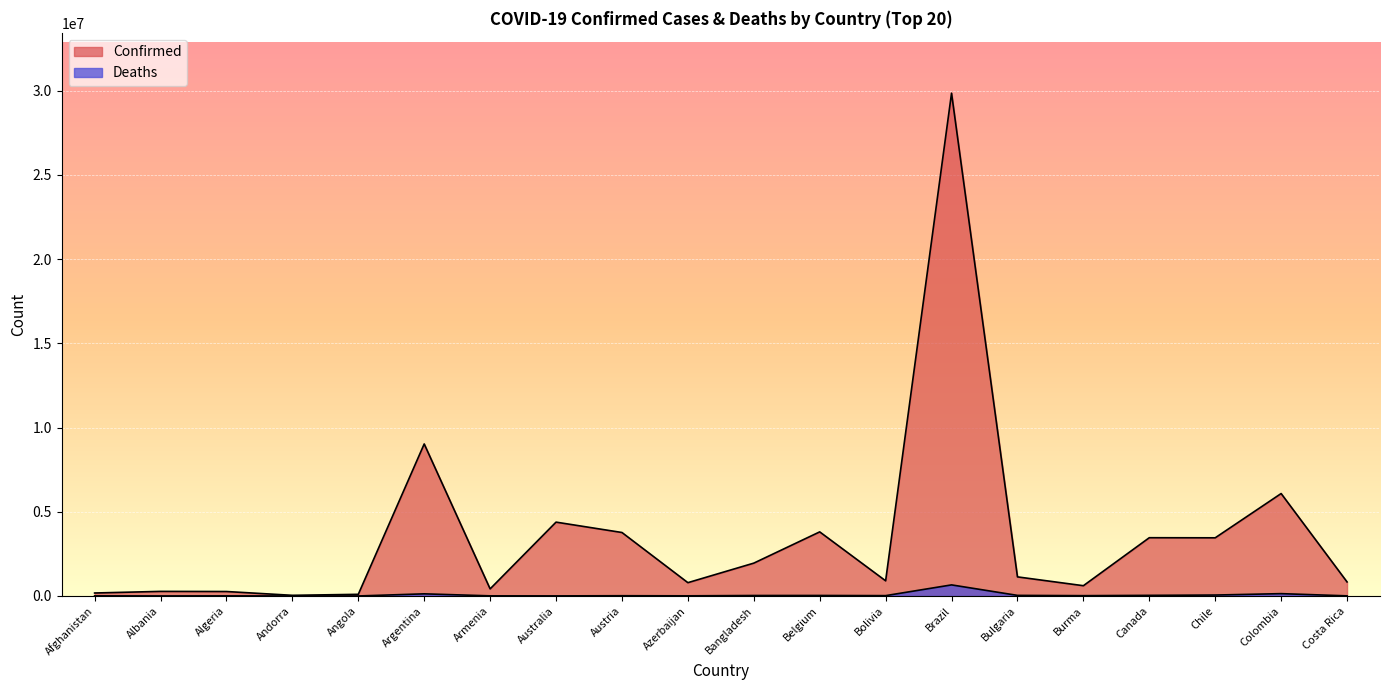

What is the sum of the Deaths values at Angola and Canada?

39410